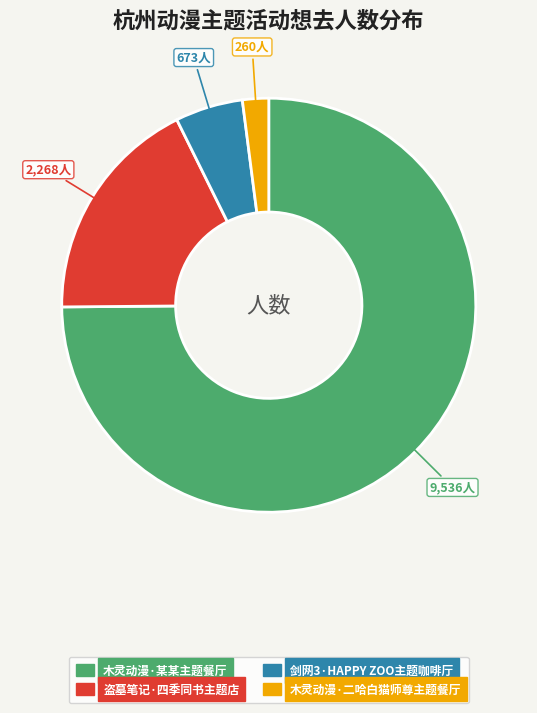

Is there any slice that represents more than half of the pie?

Yes